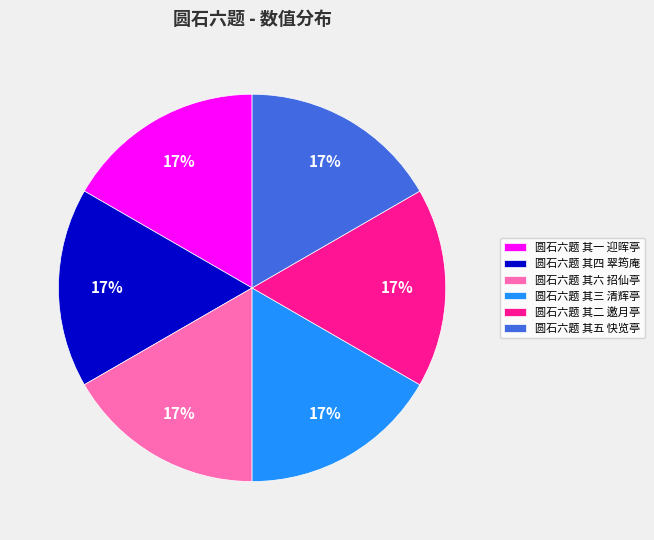

What percentage is the 圆石六题 其五 快览亭 slice, to the nearest percent?

17%